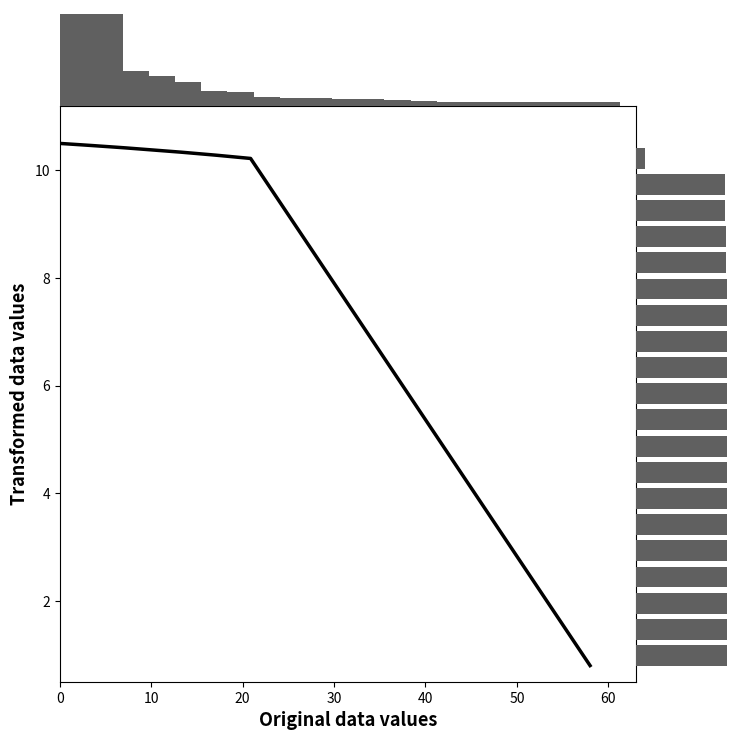

Between 60 and 30, which is larger?

30